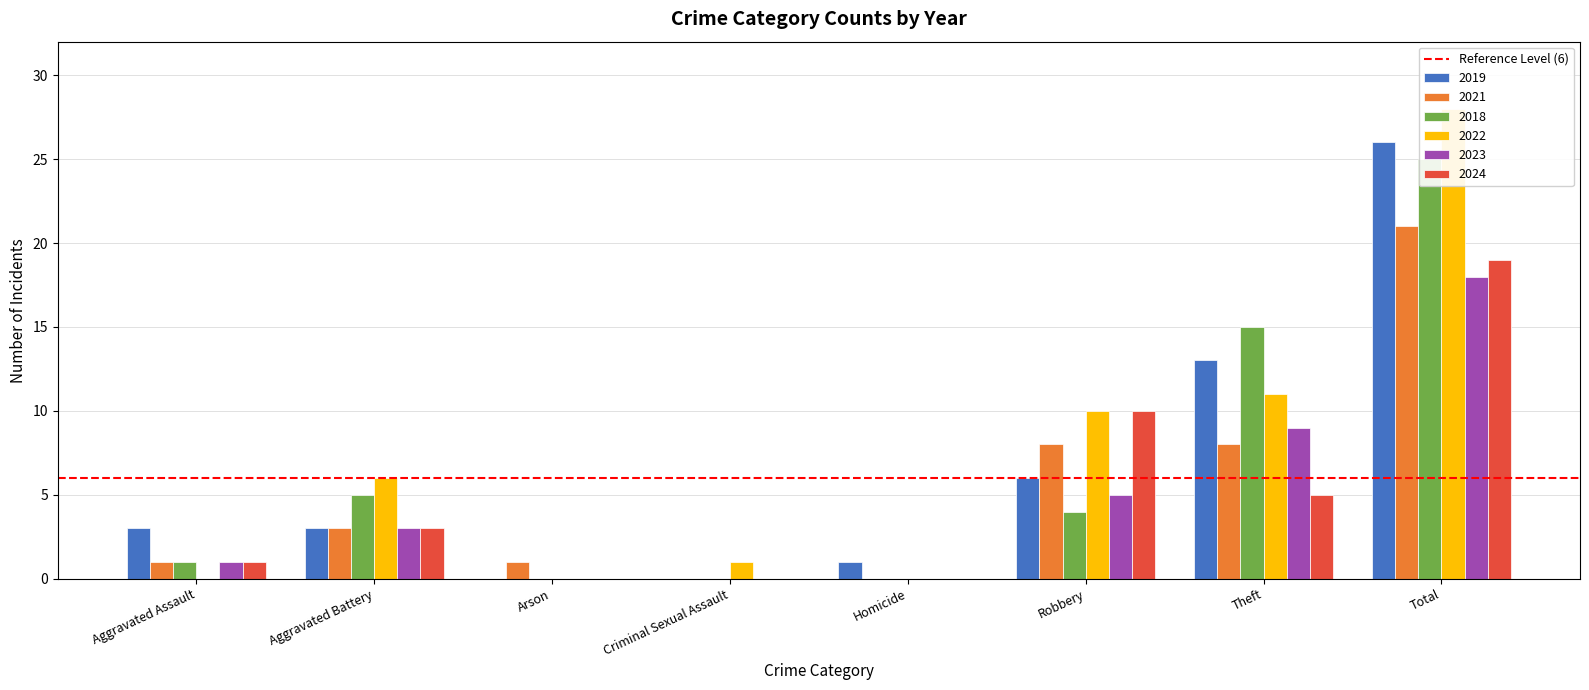

Is the value of 2019 at Arson greater than the value of 2021 at Aggravated Battery?

No